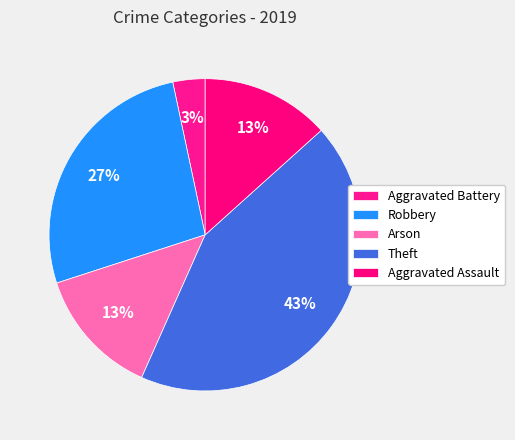

How many segments does this pie chart have?

5